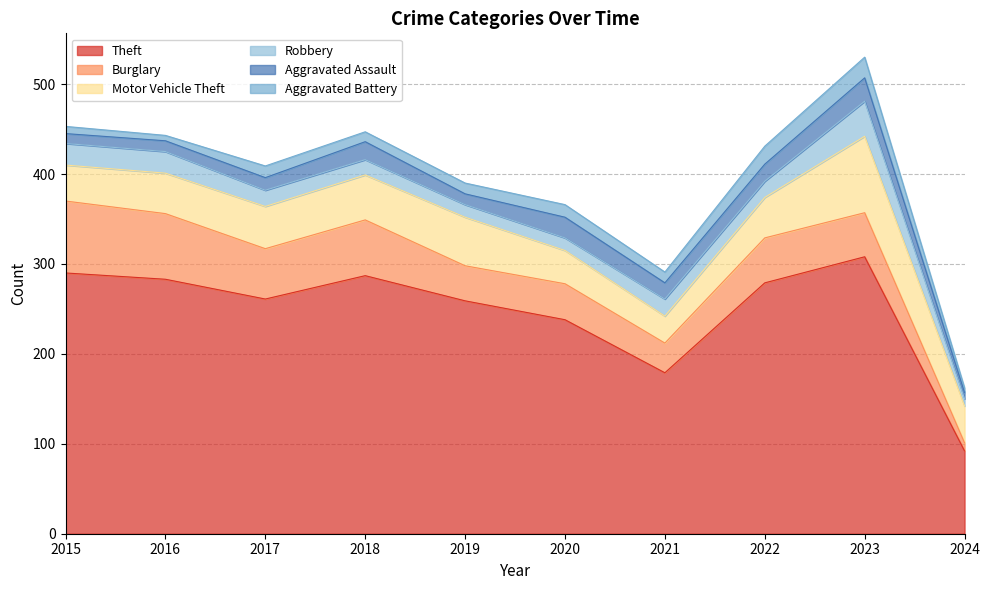

What is the difference between the maximum and minimum values in the Aggravated Assault series?

19